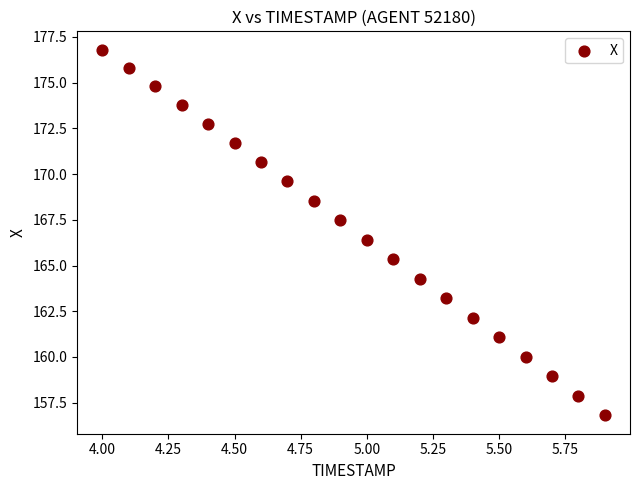

What Y value in the scatter plot is closest to 166?

166.4